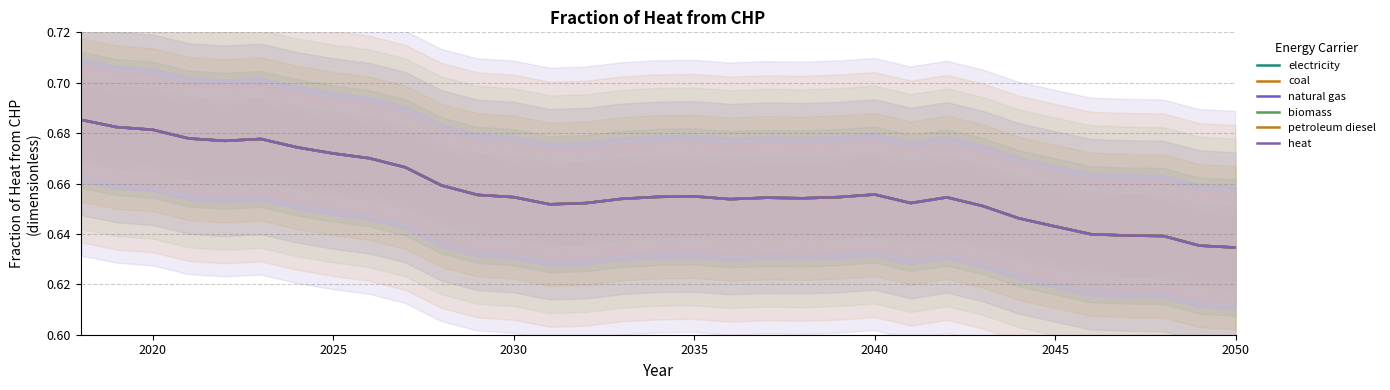

How many series are shown in this chart?

6